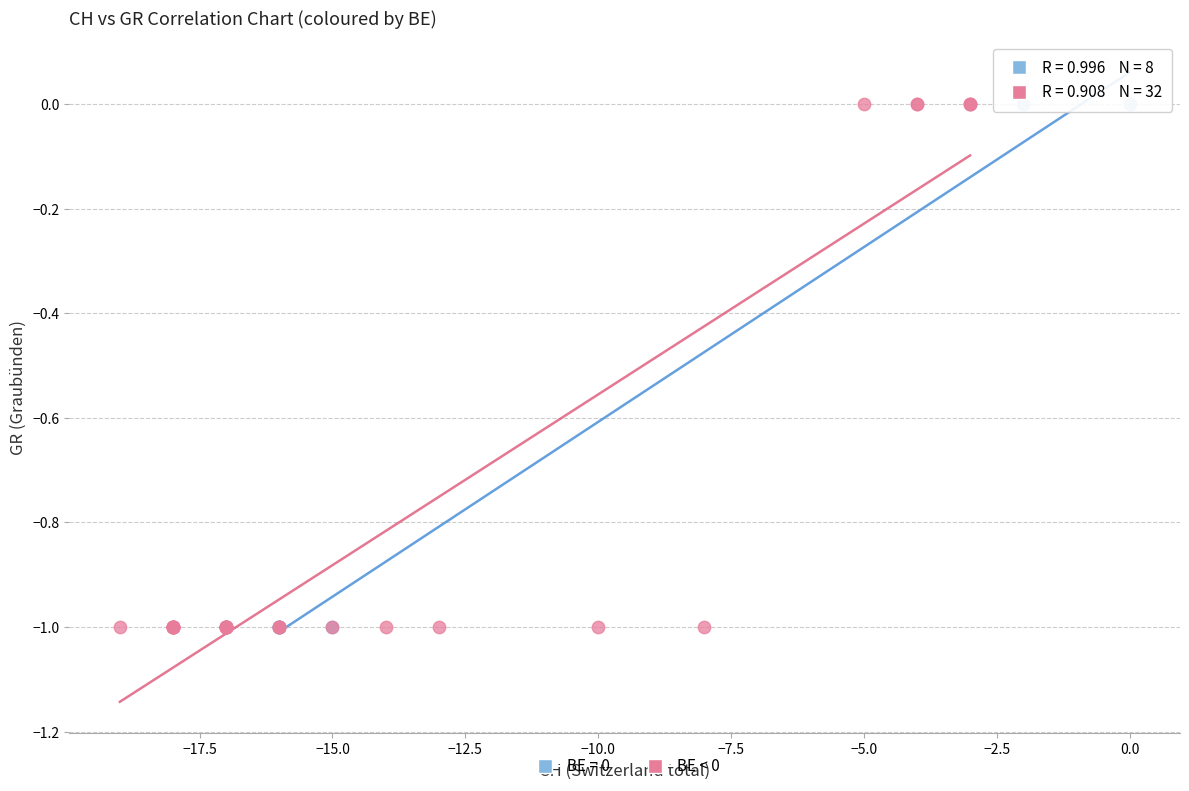

What are all the series names shown in the legend?

BE = 0, BE < 0